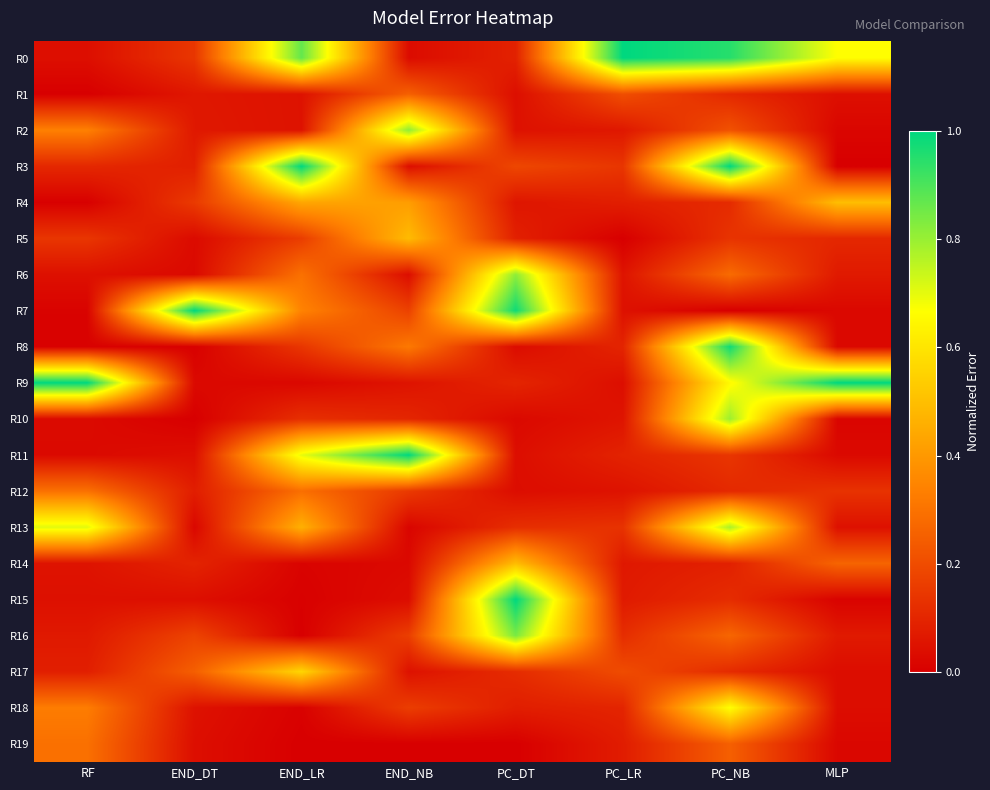

Which has a higher value, END_NB or PC_NB?

PC_NB